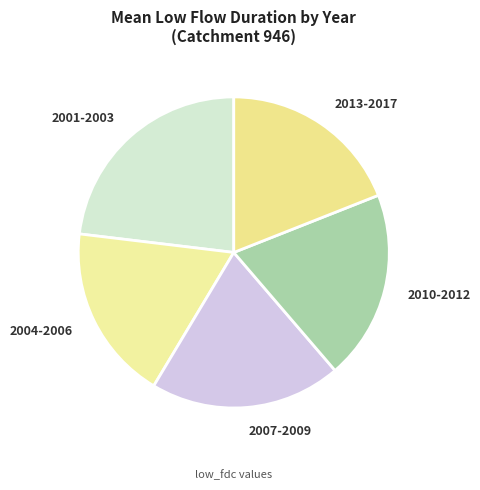

Do 2004-2006 and 2001-2003 together represent more than half of the pie?

No